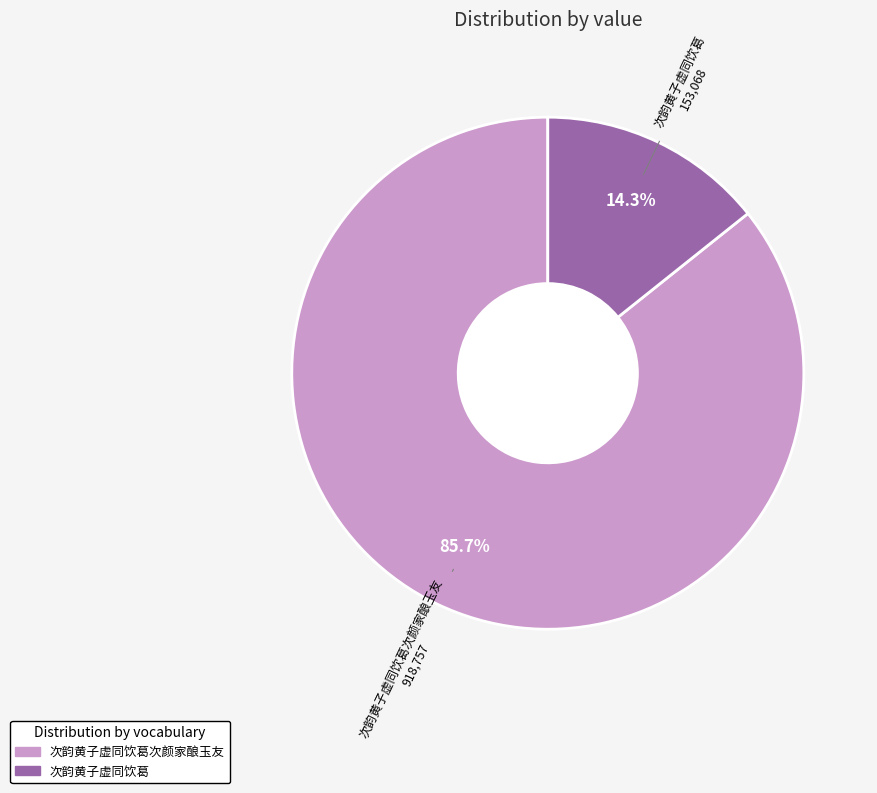

Does any single category account for the majority?

Yes